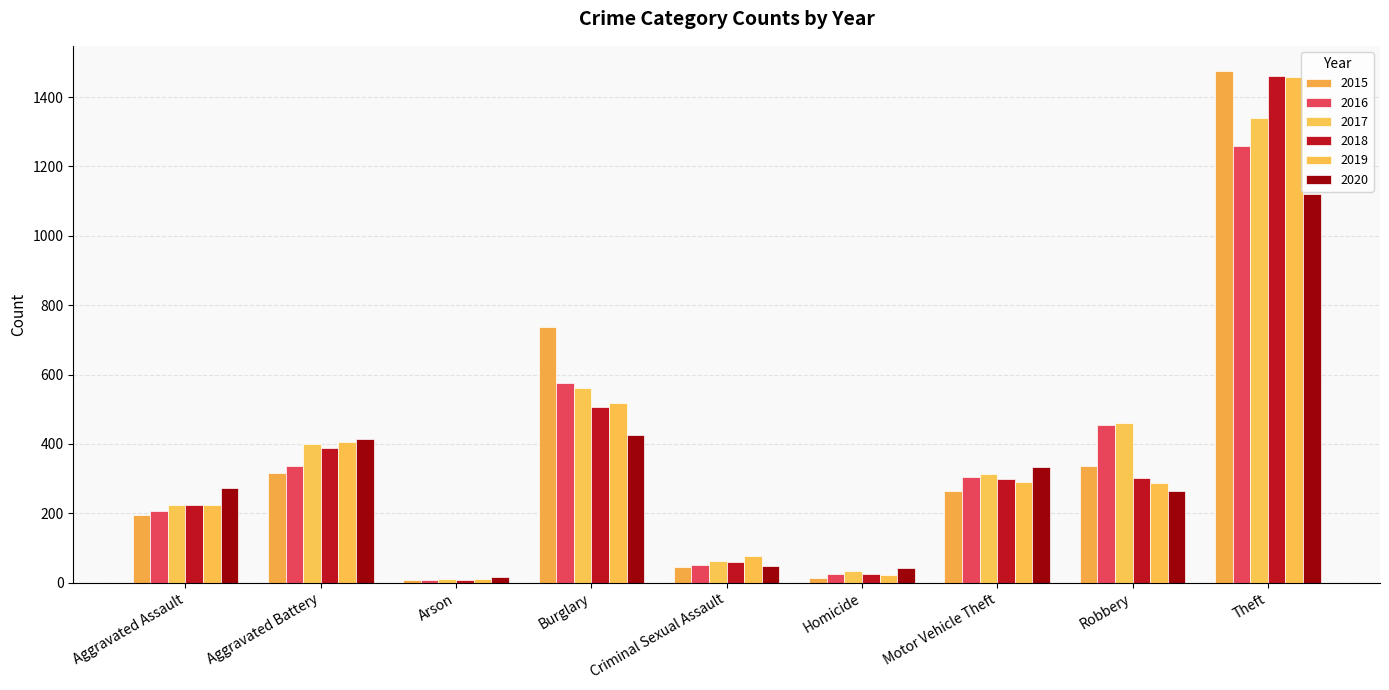

Rank the series at Aggravated Battery from lowest to highest value.

2015, 2016, 2018, 2017, 2019, 2020